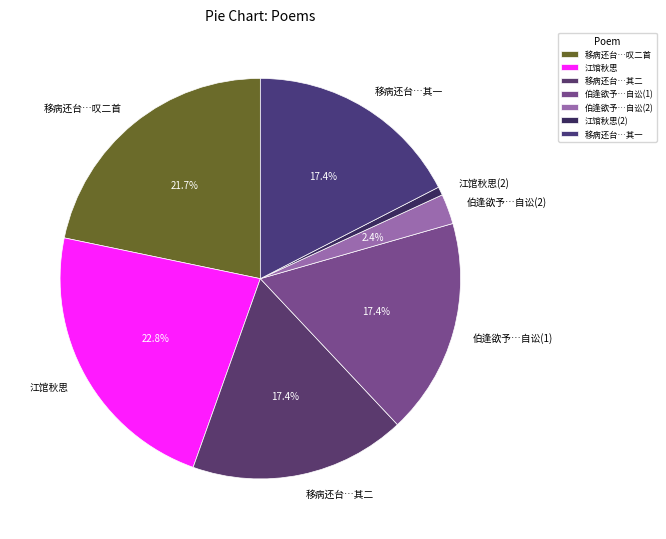

Between 移病还台…其一 and 伯逢欲予…自讼(2), which is larger?

移病还台…其一